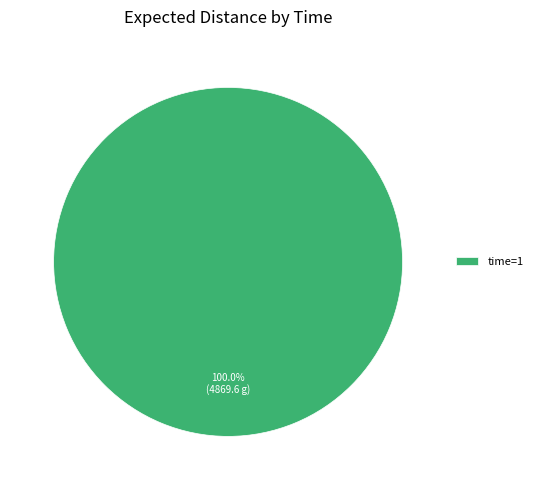

Is there a majority slice in this chart?

Yes